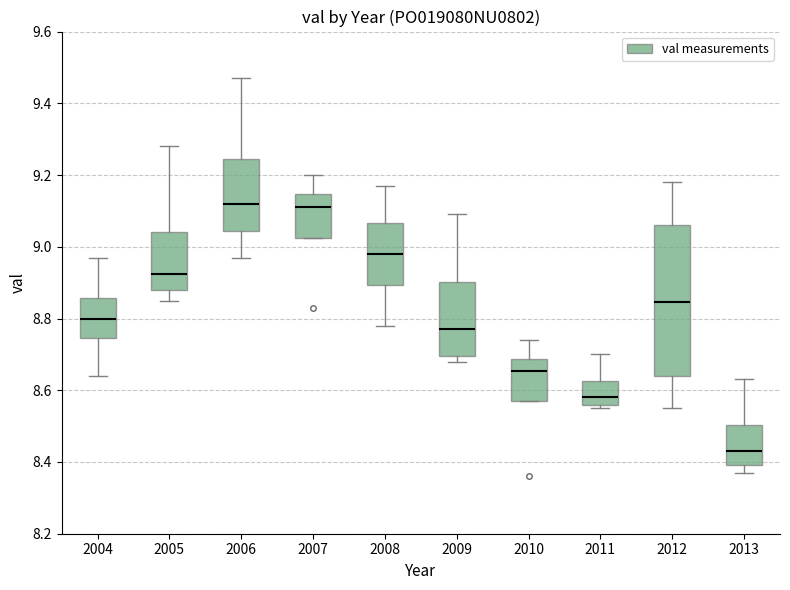

Reading left to right, transcribe this box plot: for each box, give where its median line is, the range the box spans, and where its two whiskers end, as read against the y-axis. The values are not printed on the chart, so give them approximately, as read against the axis.

2004: median 8.80, box 8.74 to 8.86, whiskers 8.64 to 8.98
2005: median 8.92, box 8.88 to 9.04, whiskers 8.86 to 9.28
2006: median 9.12, box 9.04 to 9.24, whiskers 8.98 to 9.48
2007: median 9.12, box 9.02 to 9.14, whiskers 9.02 to 9.20
2008: median 8.98, box 8.90 to 9.06, whiskers 8.78 to 9.18
2009: median 8.78, box 8.70 to 8.90, whiskers 8.68 to 9.10
2010: median 8.66, box 8.58 to 8.68, whiskers 8.58 to 8.74
2011: median 8.58, box 8.56 to 8.62, whiskers 8.56 (just below the box's lower edge) to 8.70
2012: median 8.84, box 8.64 to 9.06, whiskers 8.56 to 9.18
2013: median 8.44, box 8.40 to 8.50, whiskers 8.38 to 8.64